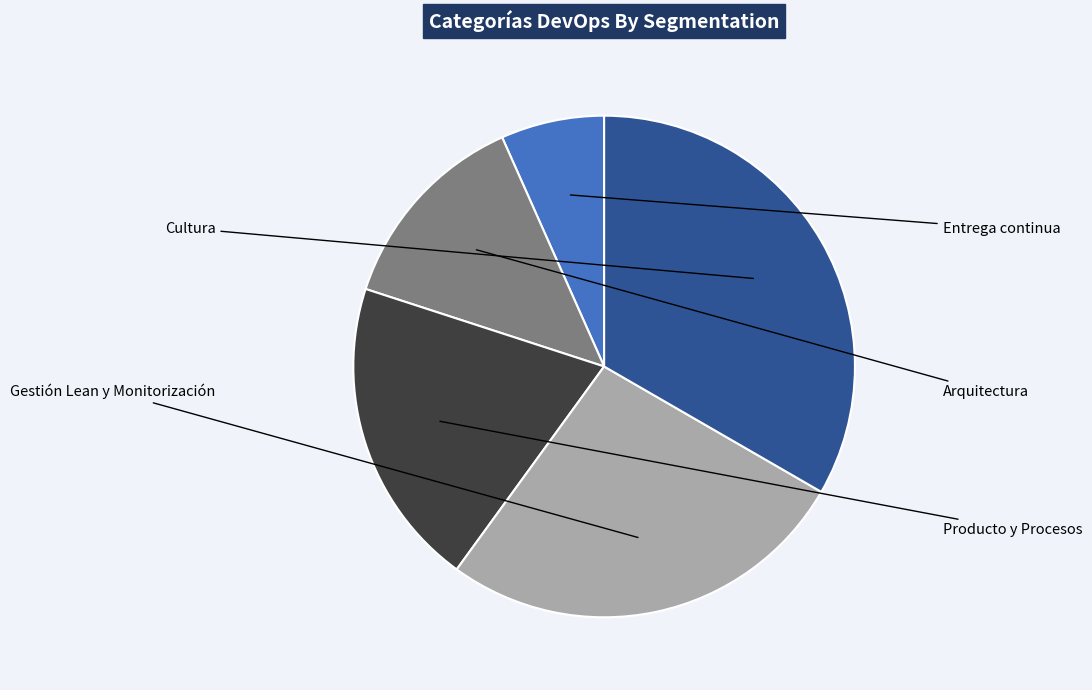

Is there a majority slice in this chart?

No